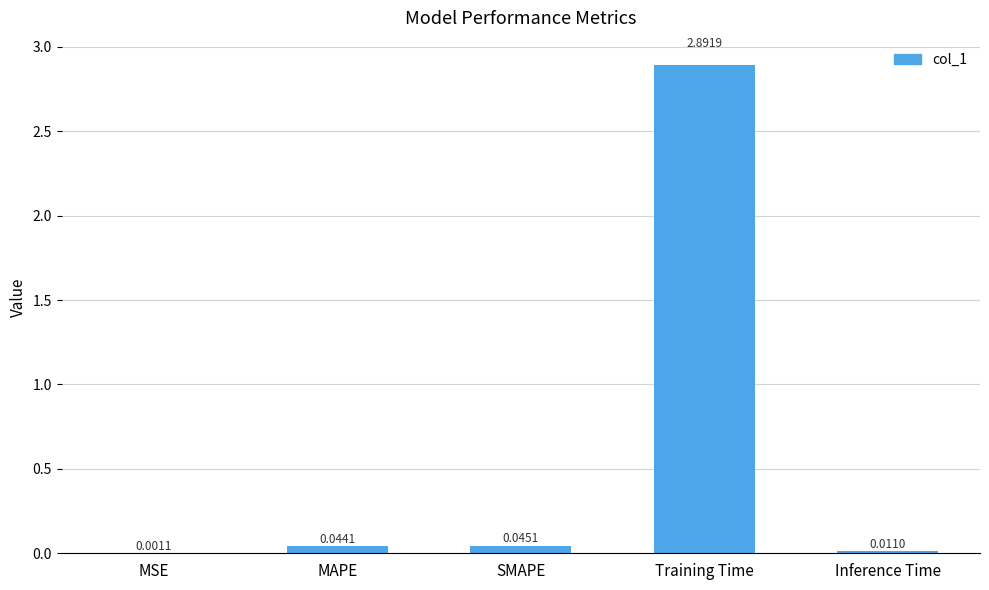

Between Inference Time and MSE, which is larger?

Inference Time